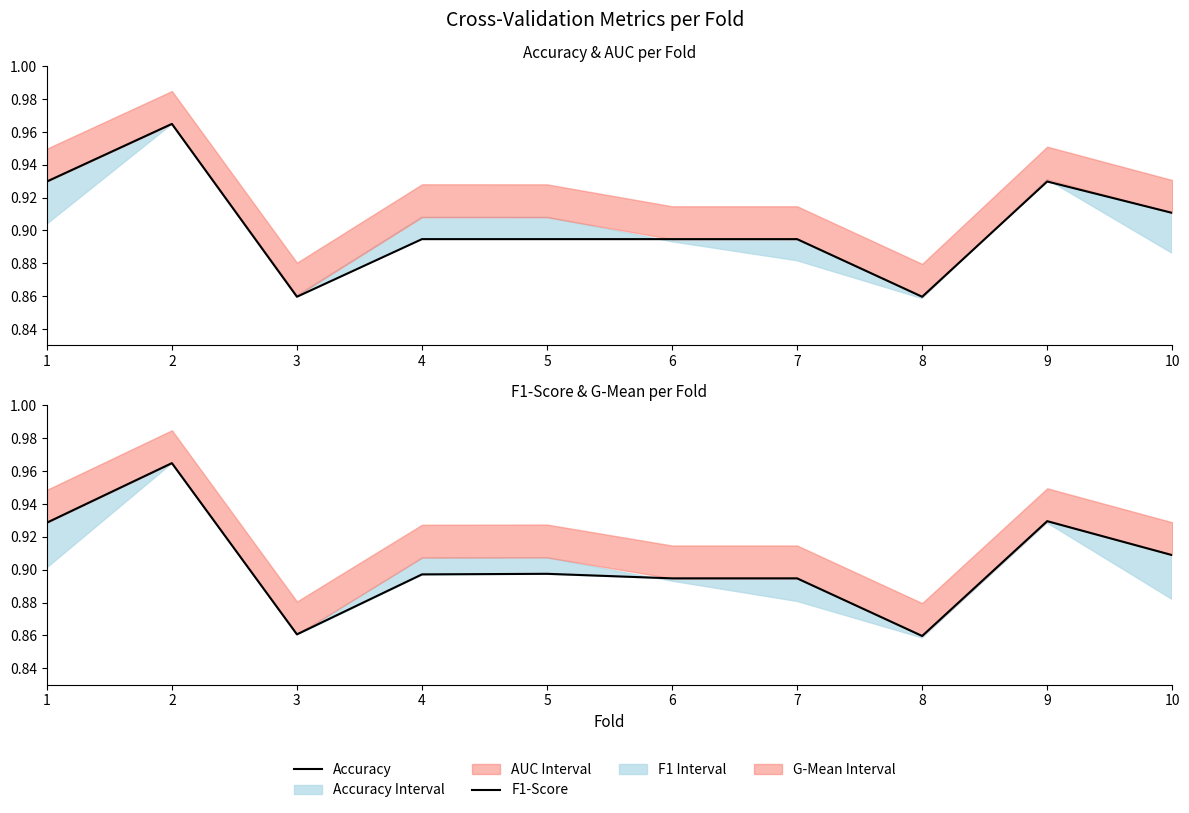

True or false: F1-Score and Accuracy cross at least once.

False